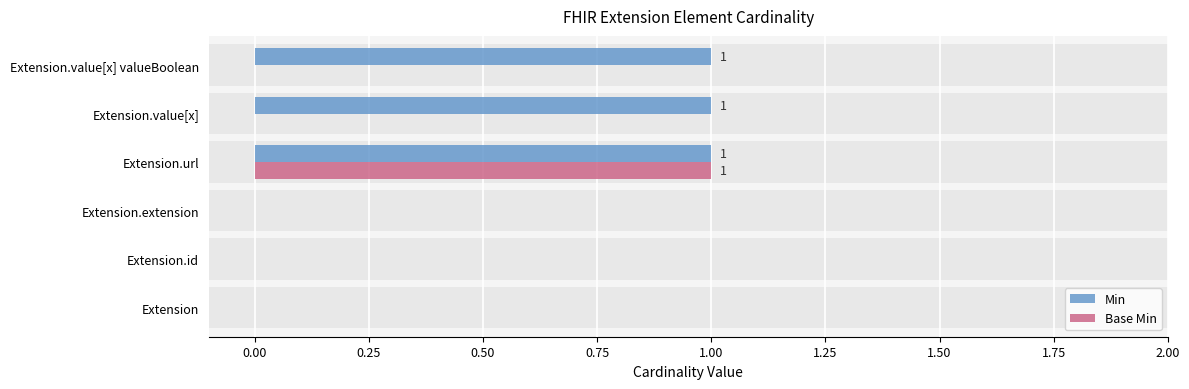

Are the bars horizontal?

Yes